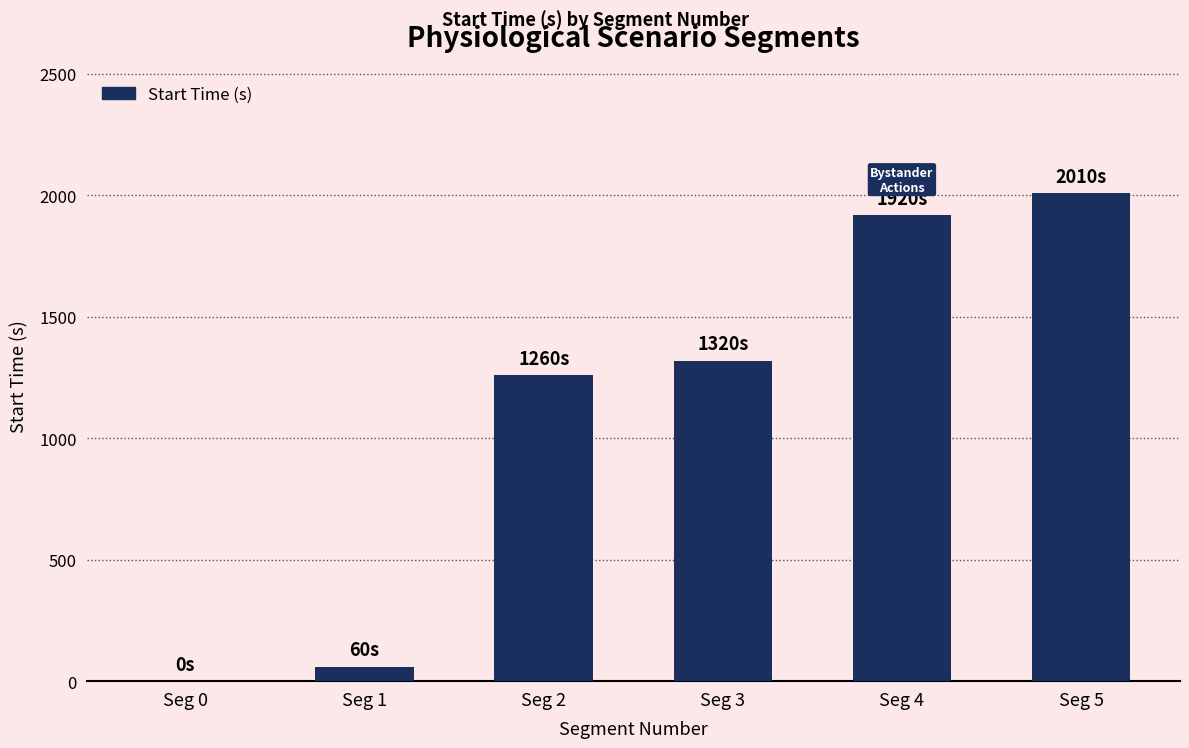

Which label corresponds to the largest value in the chart?

Seg 5